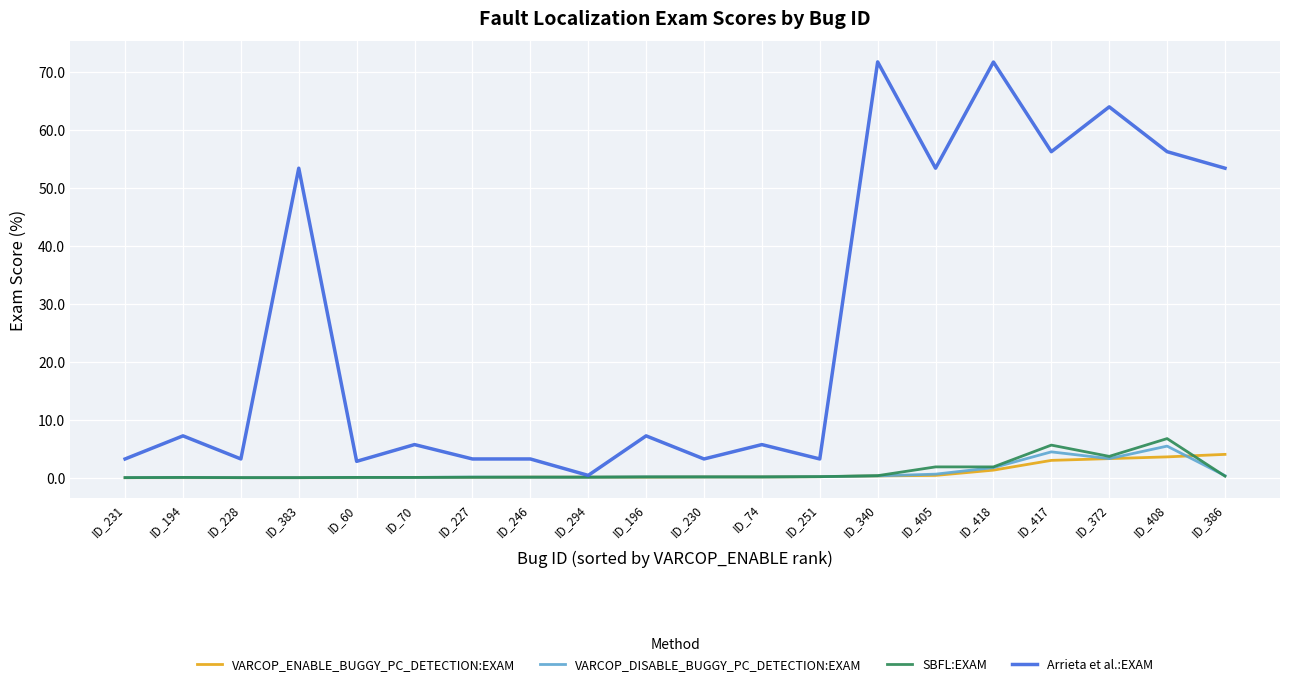

Count the number of data series in this chart.

4